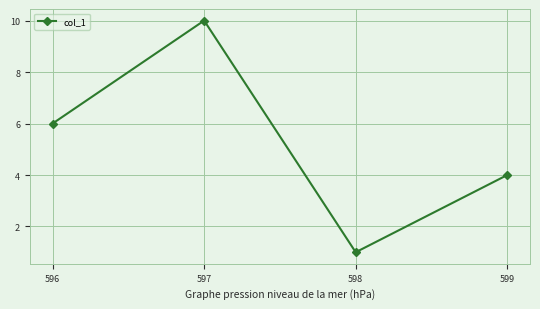

What is the change in value from 596 to 598?

-5